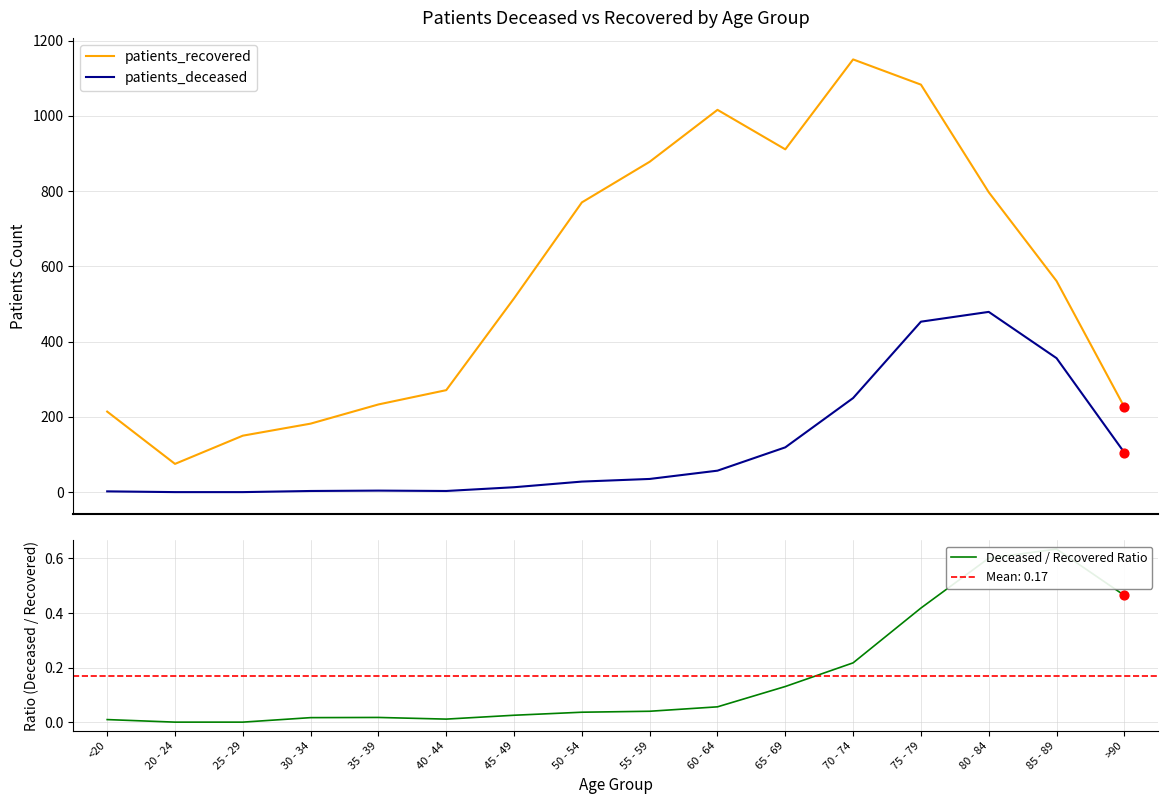

Which series has the largest total across all categories?

patients_recovered